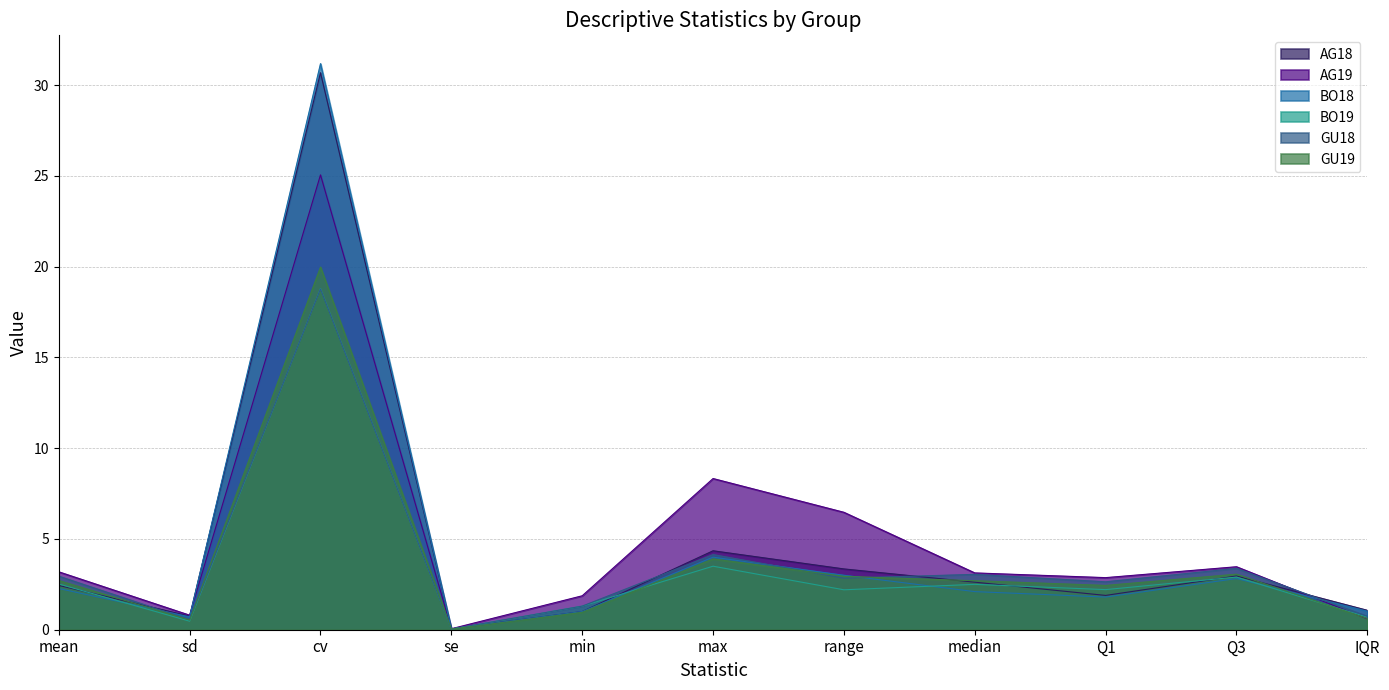

What is the difference between the highest and lowest values at IQR?

0.5